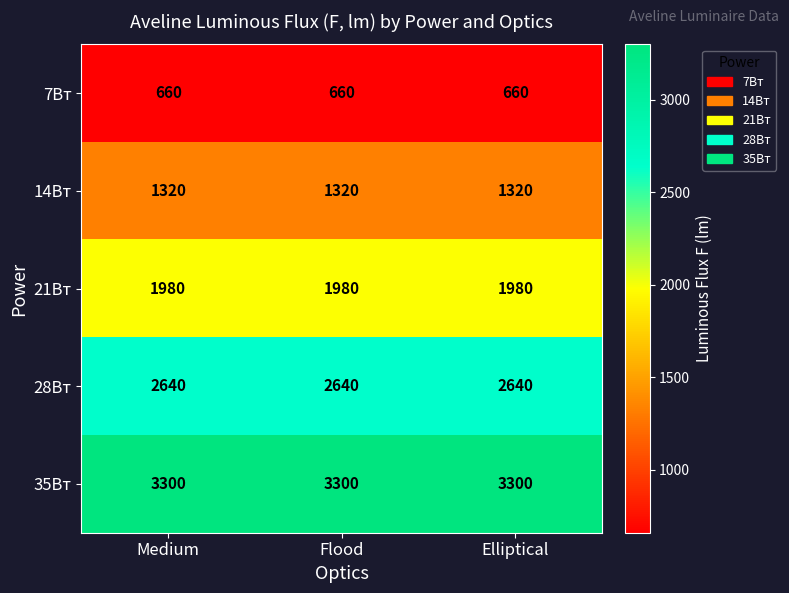

What is the spread (max minus min) of values at Flood?

2640